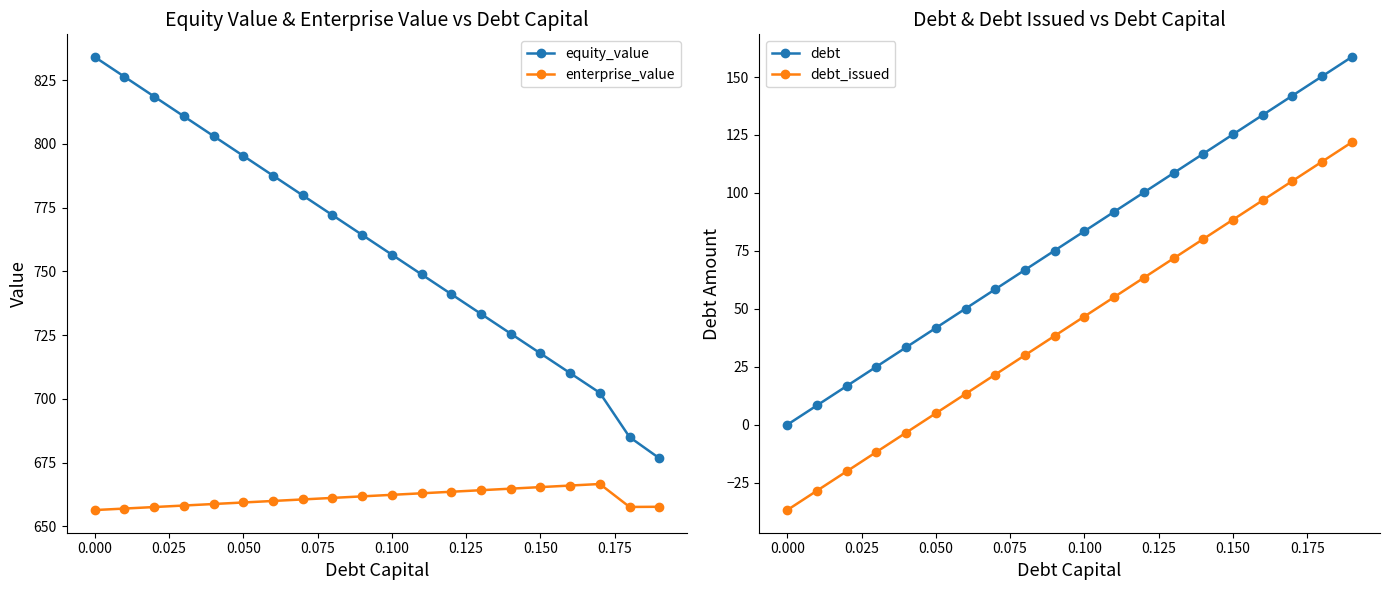

True or false: equity_value and enterprise_value cross at least once.

False